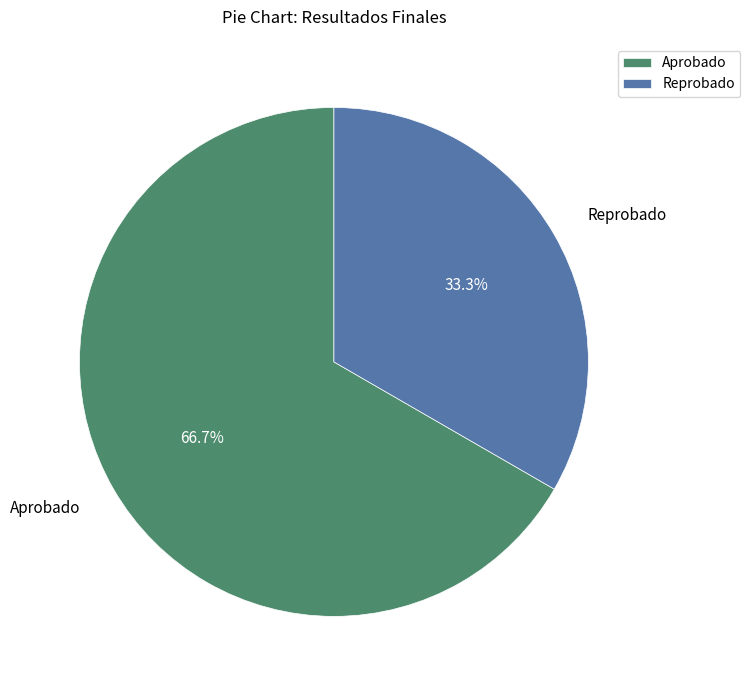

How many slices are in this pie chart?

2